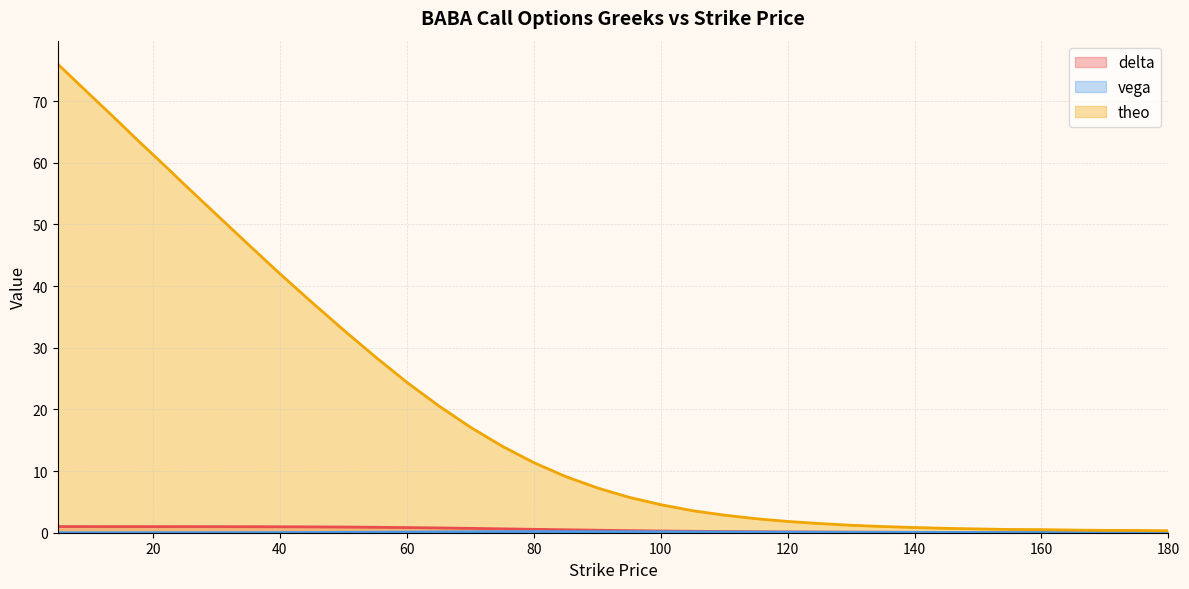

Does the chart have visible grid lines?

Yes